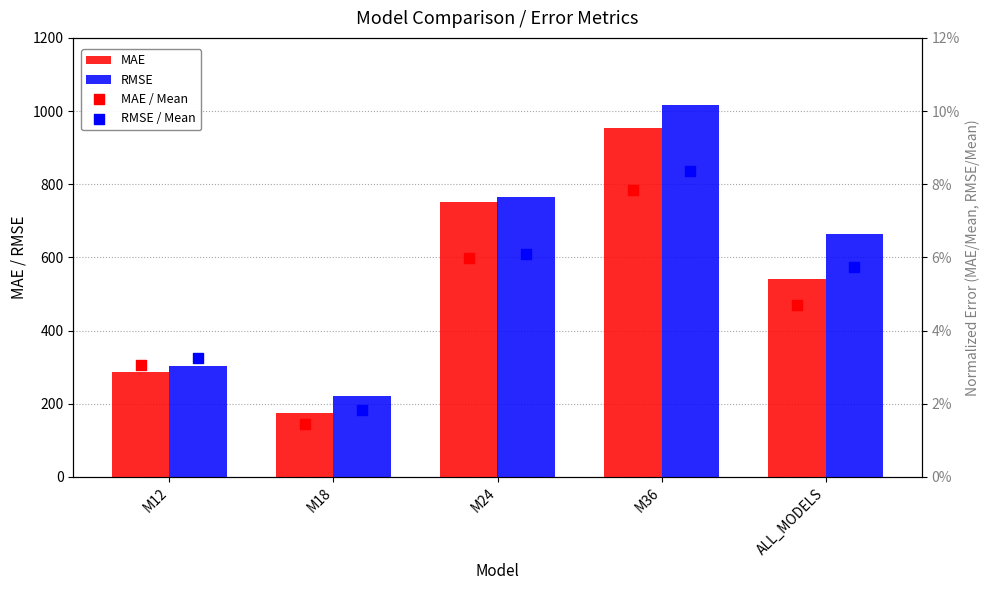

Which series contains the highest Y value?

RMSE